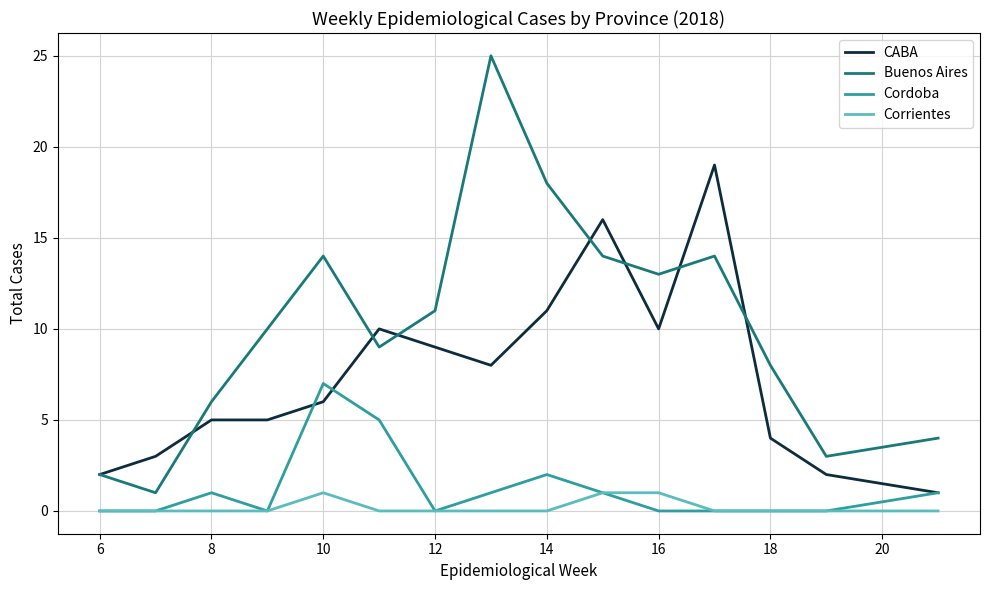

What is the maximum value for Cordoba?

7